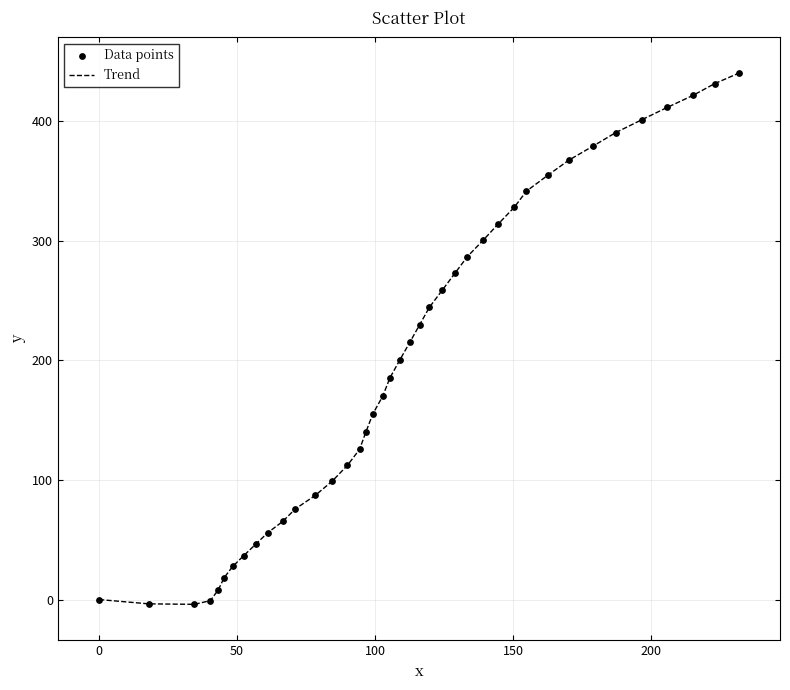

How many lines are shown in the chart?

1